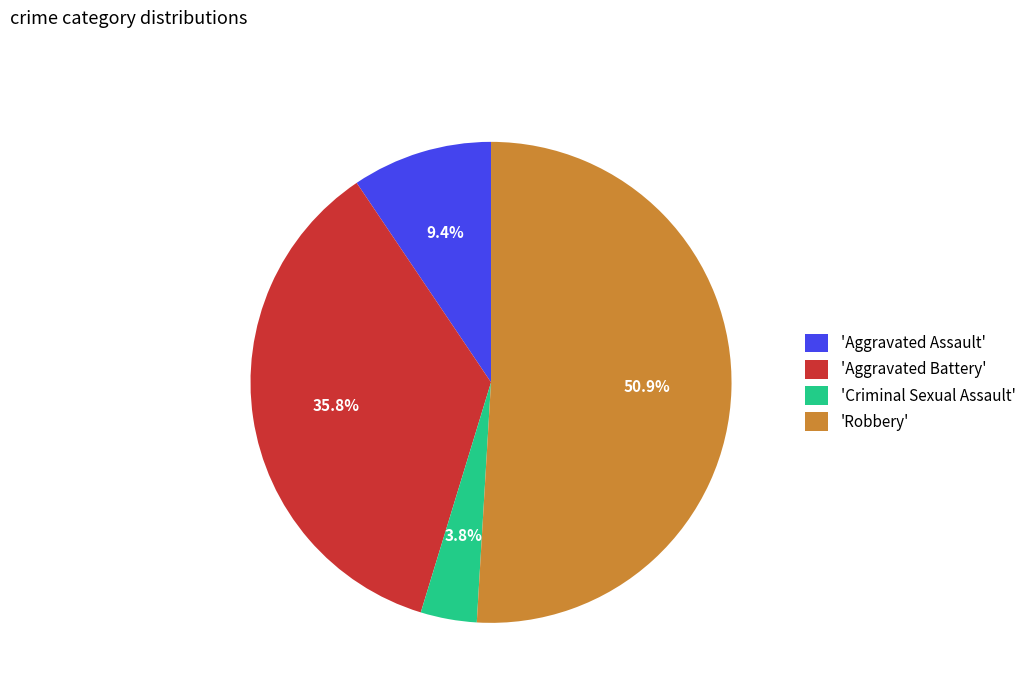

Do 'Criminal Sexual Assault' and 'Aggravated Assault' together represent more than half of the pie?

No